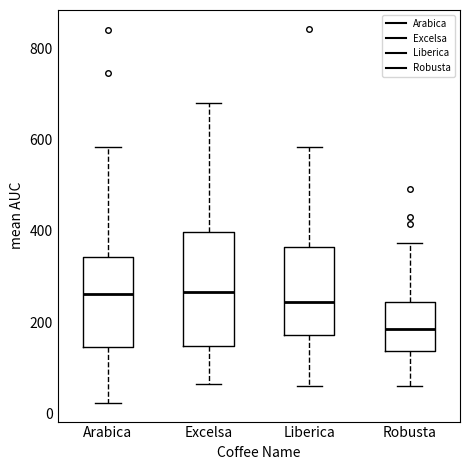

Comparing the boxes themselves (not the whiskers), which one is the tallest?

Excelsa